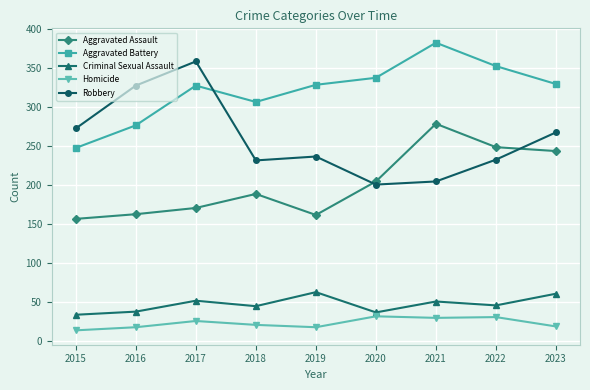

Is this an area chart (filled region under the line)?

No